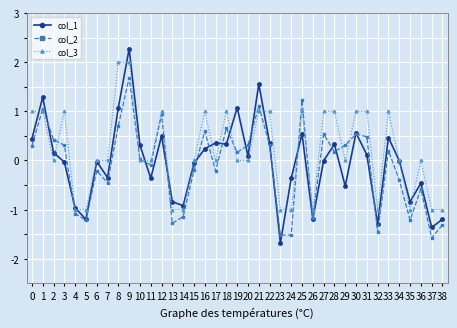

What is the difference between the col_3 values at 33 and 10?

1.0